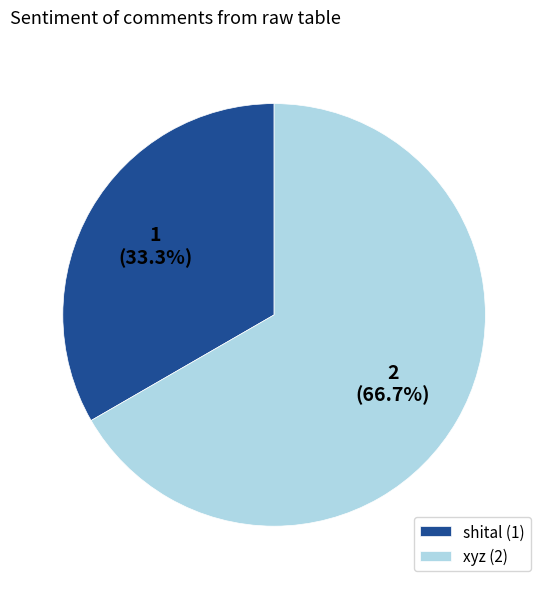

Which slice is the smallest?

shital